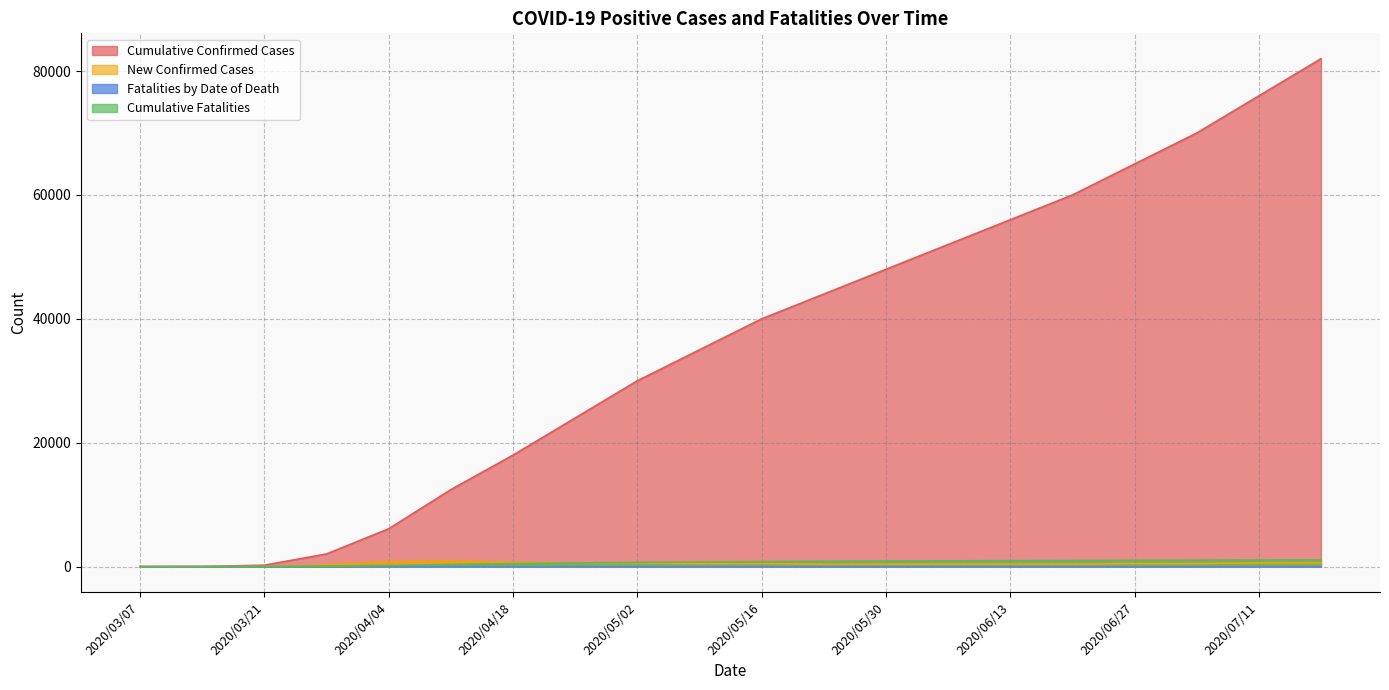

At 2020/06/06, list the series in order from largest to smallest.

Cumulative Confirmed Cases, Cumulative Fatalities, New Confirmed Cases, Fatalities by Date of Death